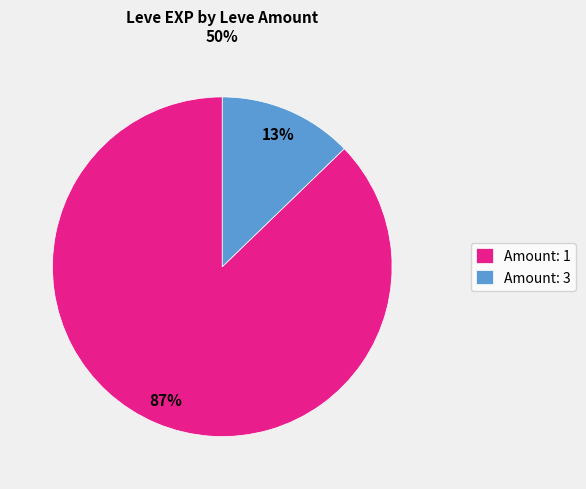

Rank the categories by value from lowest to highest.

Amount: 3, Amount: 1